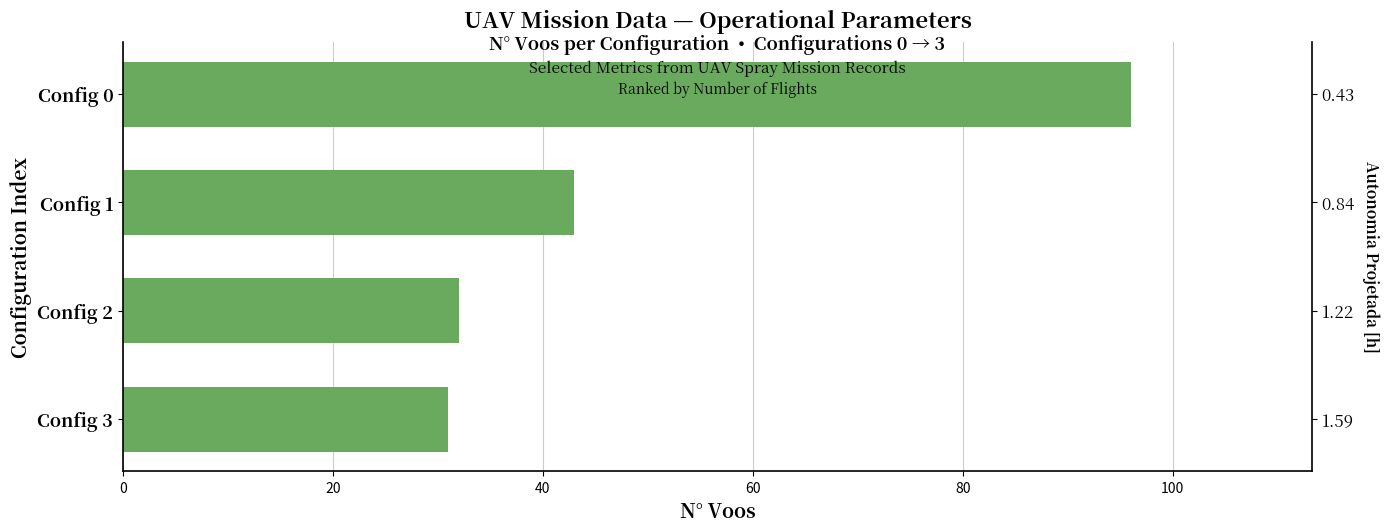

What is the ratio of the value at 0 to the value at 40?

3.0